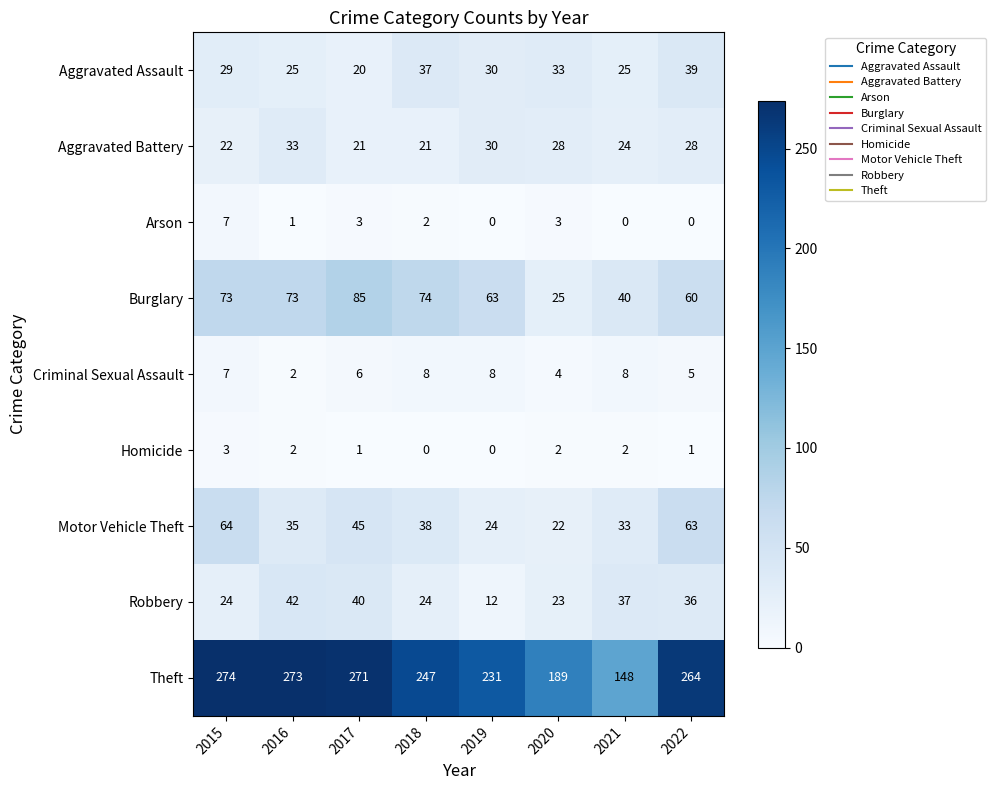

Count the number of categories in the chart.

8